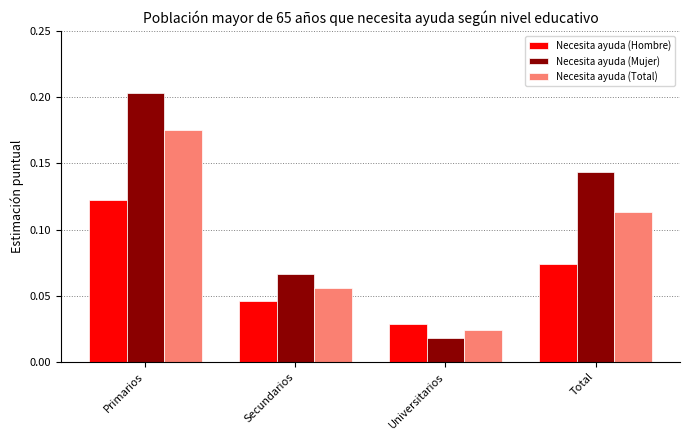

What is the label of the 2nd bar from the left?

Secundarios